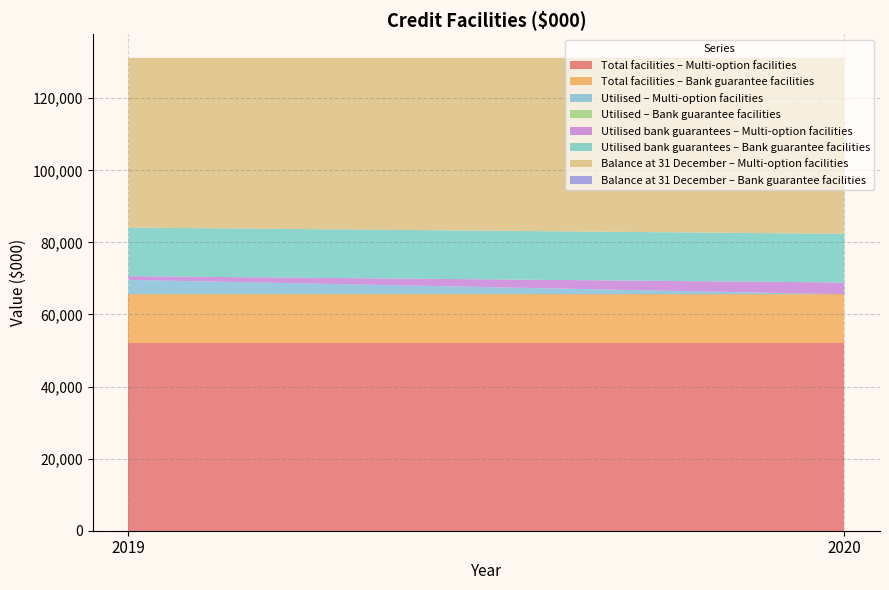

Reading right to left, extract all data points from this chart.

Multi-option facilities $000: Balance 2019=47077	Utilised bank guarantees 2019=1023	Utilised 2019=4000	Total facilities 2019=52100	Balance 2020=48827	Utilised bank guarantees 2020=3273	Utilised 2020=0	Total facilities 2020=52100
Bank guarantee facilities $000: Balance 2019=0	Utilised bank guarantees 2019=13500	Utilised 2019=0	Total facilities 2019=13500	Balance 2020=0	Utilised bank guarantees 2020=13500	Utilised 2020=0	Total facilities 2020=13500